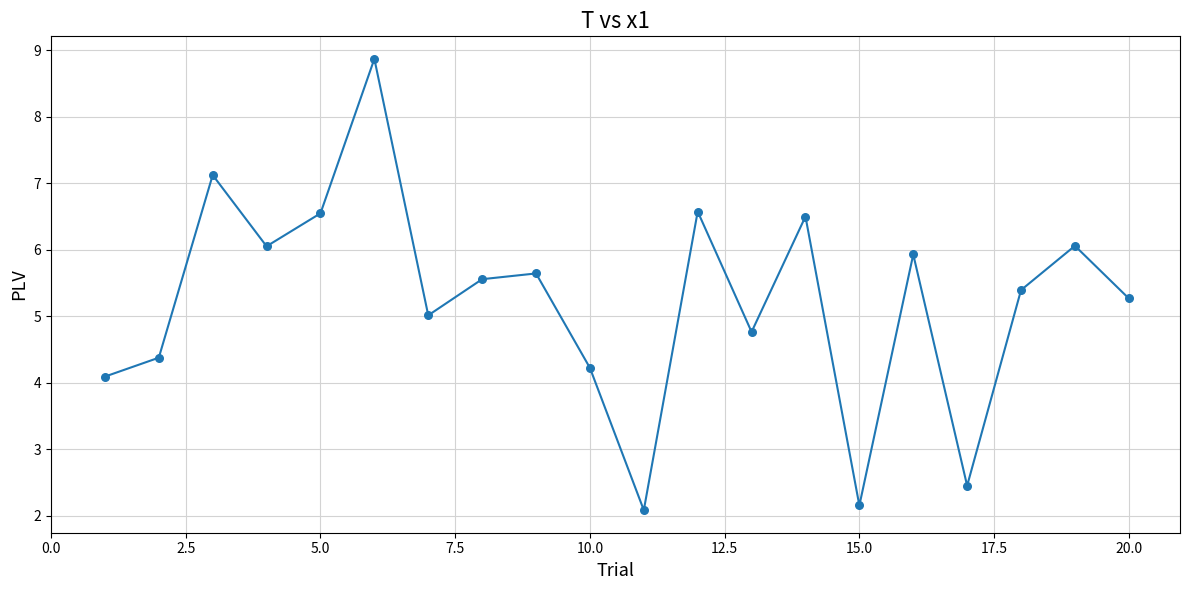

What is the difference between the maximum and minimum values?

6.8